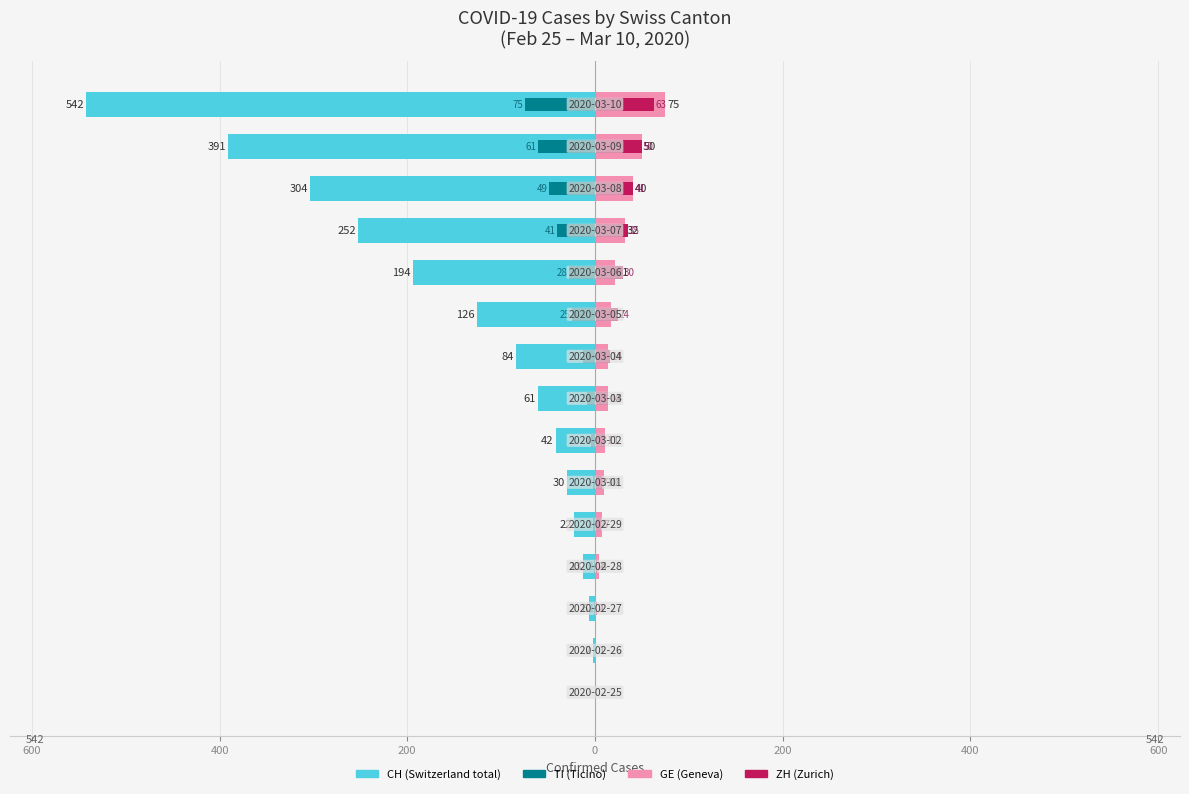

Reading left to right, what are all the values shown in this chart?

CH: 0	-2	-6	-13	-22	-30	-42	-61	-84	-126	-194	-252	-304	-391	-542
TI: 0	0	-1	-1	-2	-2	-4	-8	-13	-25	-28	-41	-49	-61	-75
GE: 0	1	1	4	7	10	11	14	14	17	21	32	40	50	75
ZH: 0	0	2	2	6	7	11	14	16	24	30	35	41	50	63